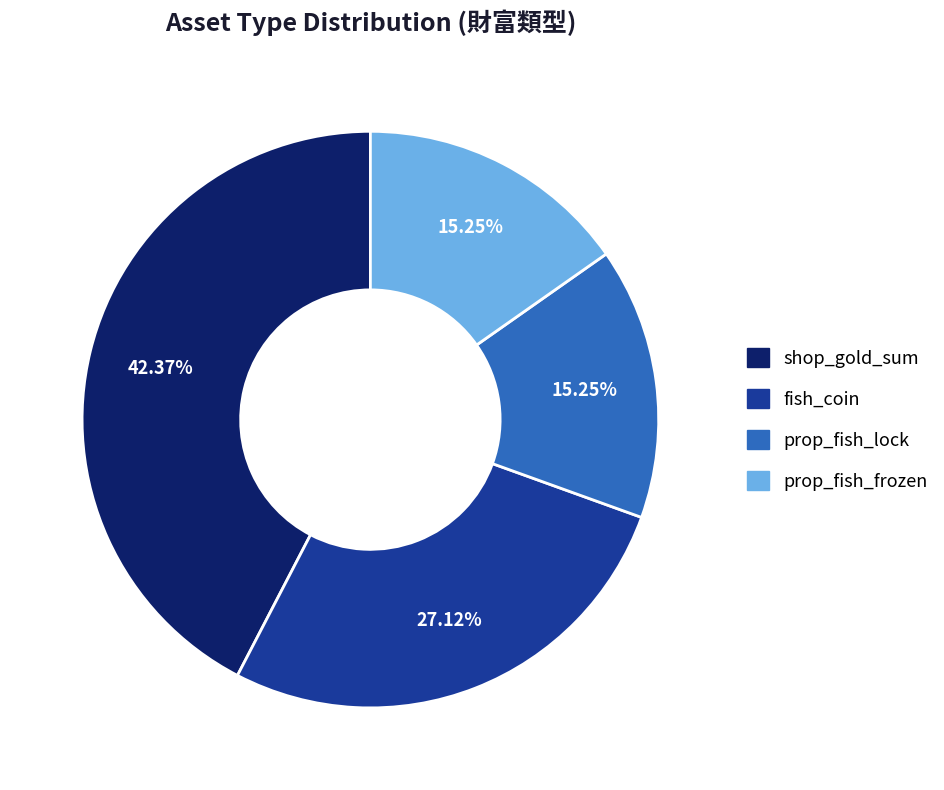

Count the number of slices in the pie.

4